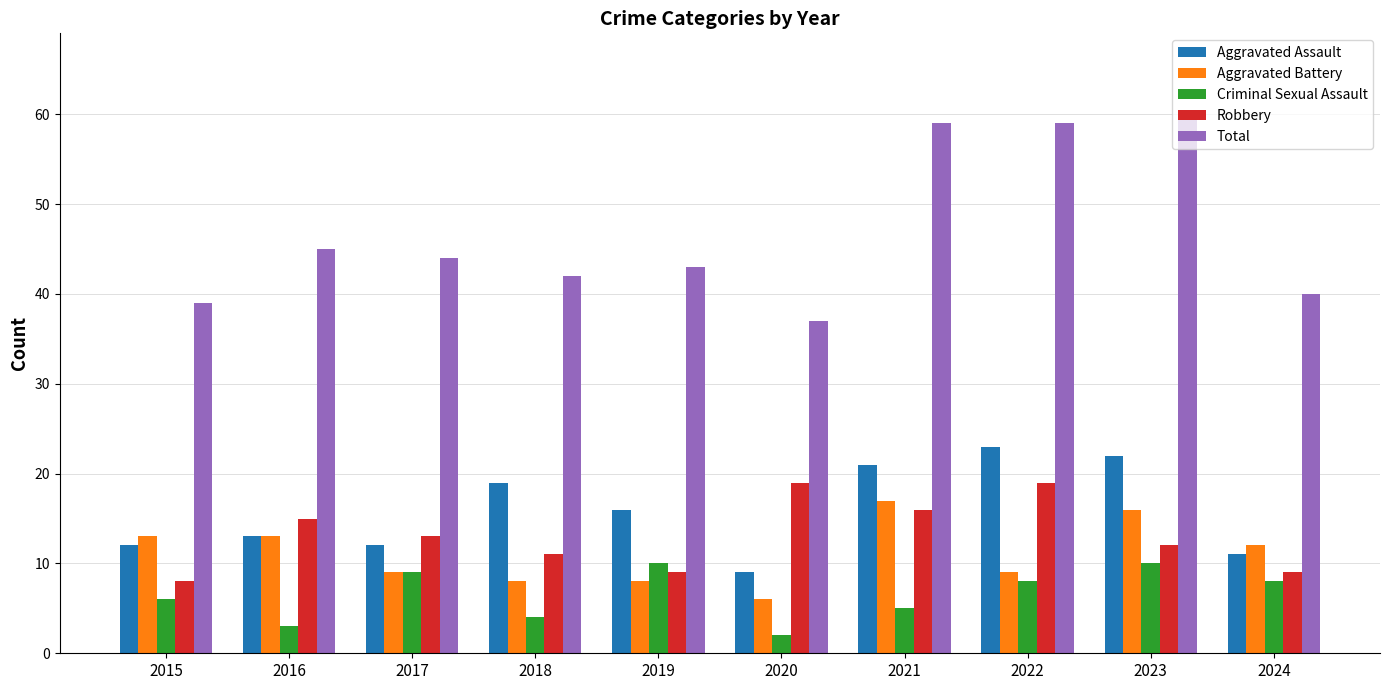

How many bars are there in each group?

5